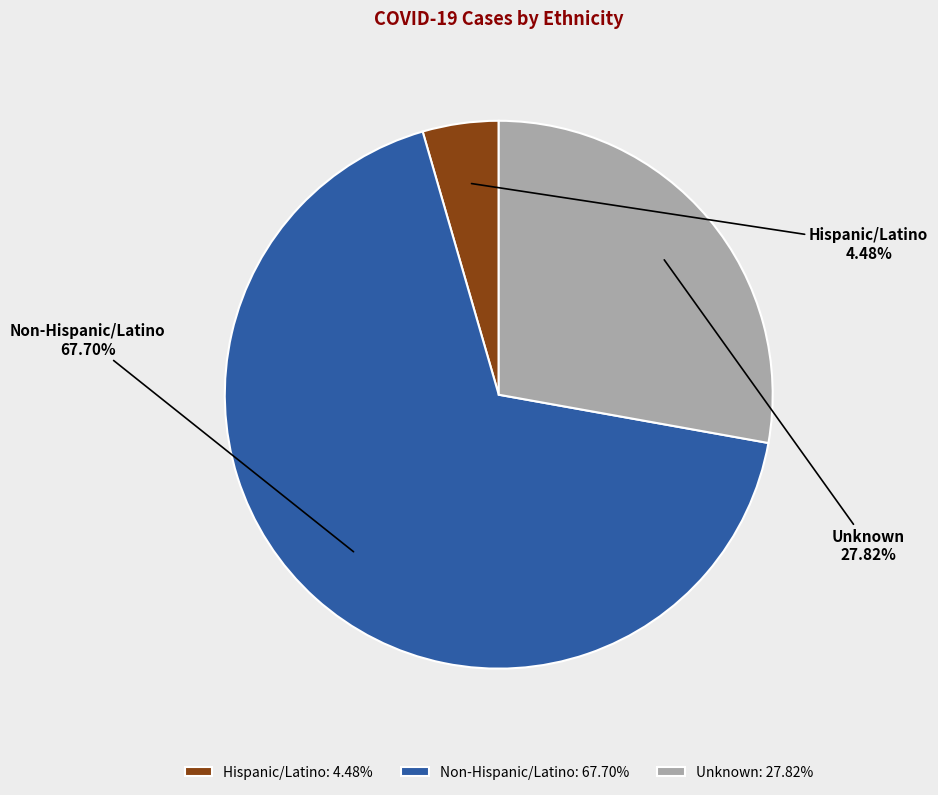

What percentage is the Unknown slice, to the nearest percent?

28%